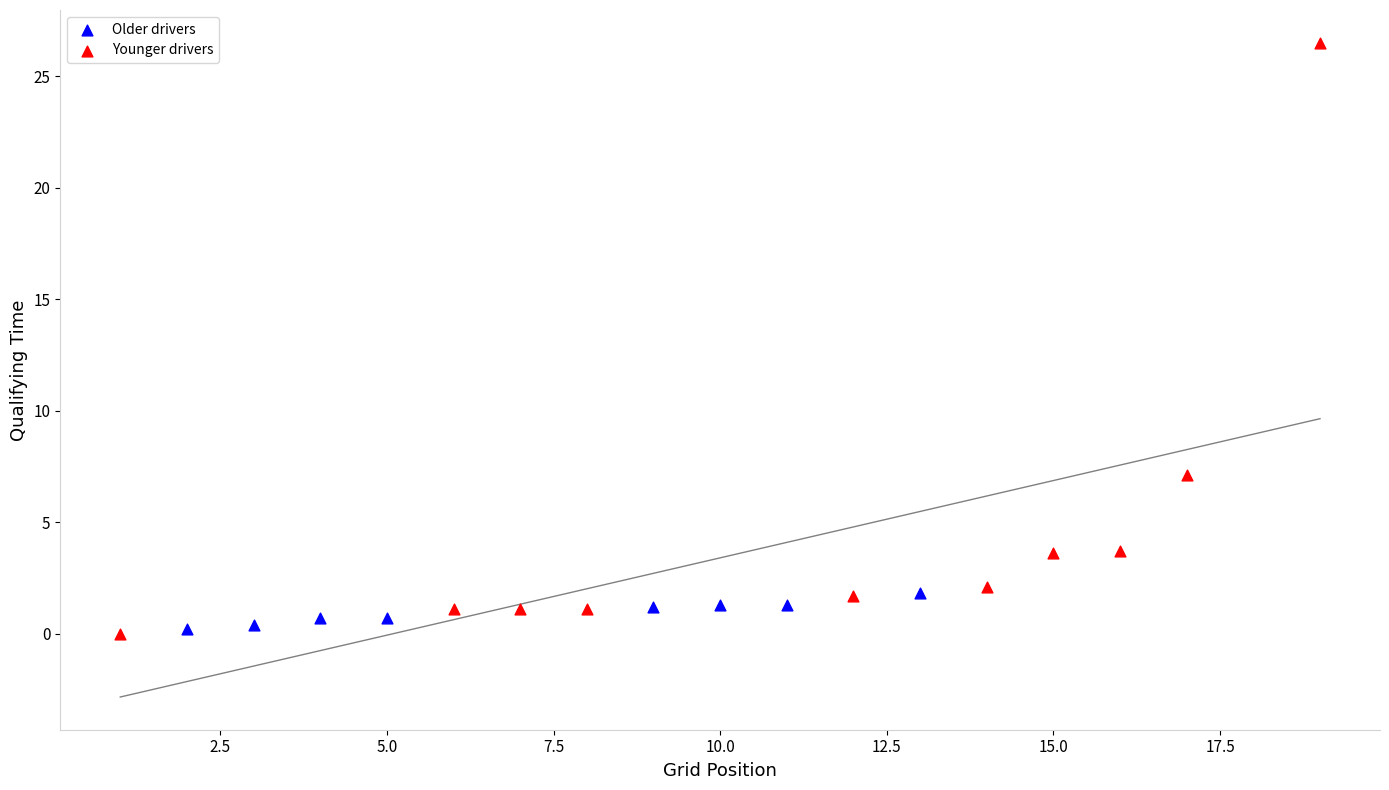

What are all the series names shown in the legend?

Older drivers, Younger drivers